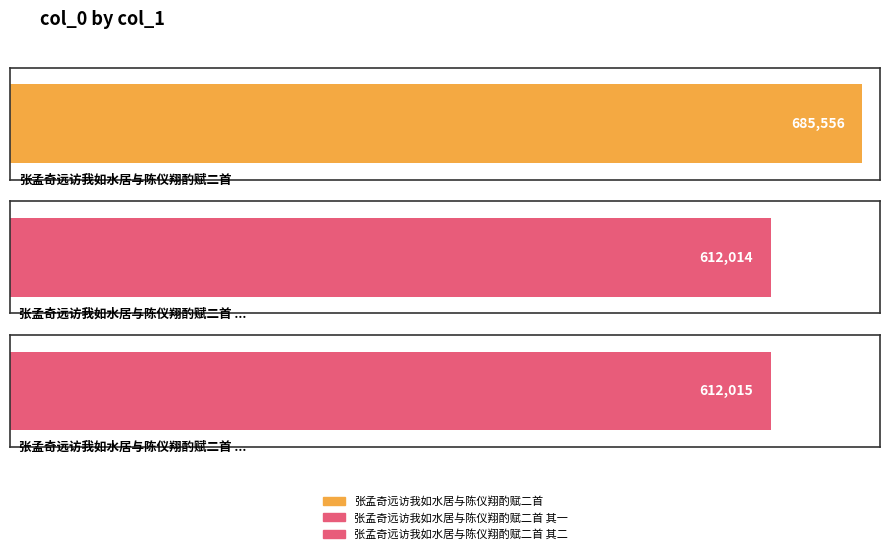

List the labels in order of value, smallest first.

张孟奇远访我如水居与陈仪翔酌赋二首 其一, 张孟奇远访我如水居与陈仪翔酌赋二首 其二, 张孟奇远访我如水居与陈仪翔酌赋二首